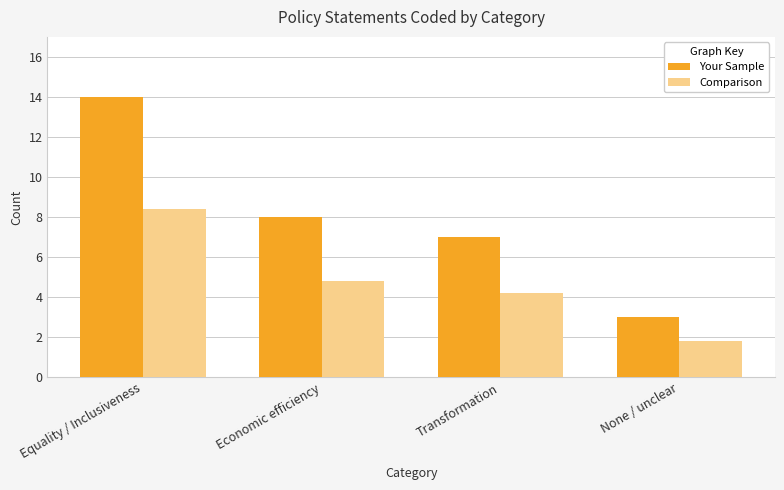

Reading left to right, transcribe all the data shown in this chart.

Your Sample: Equality / Inclusiveness=14.0	Economic efficiency=8.0	Transformation=7.0	None / unclear=3.0
Comparison: Equality / Inclusiveness=8.4	Economic efficiency=4.8	Transformation=4.2	None / unclear=1.8